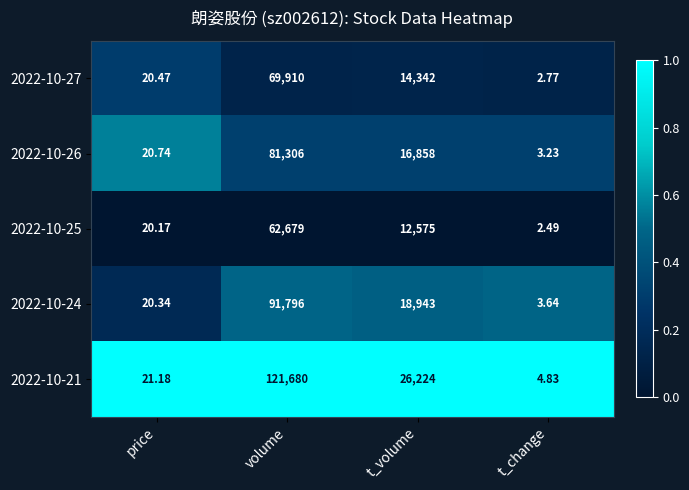

At which label is 2022-10-27 closest to 34956?

t_volume